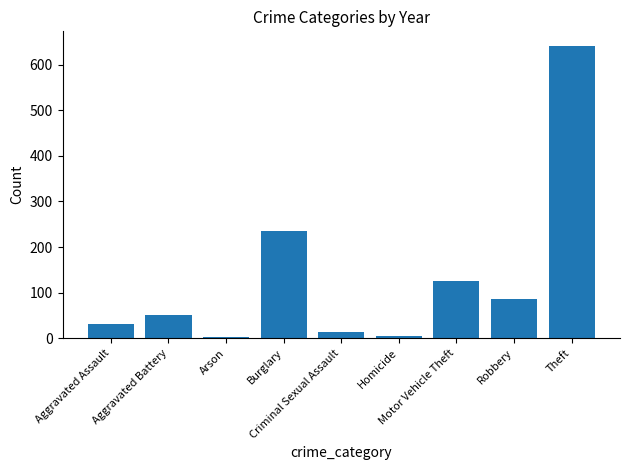

What is the maximum value shown in the chart?

641